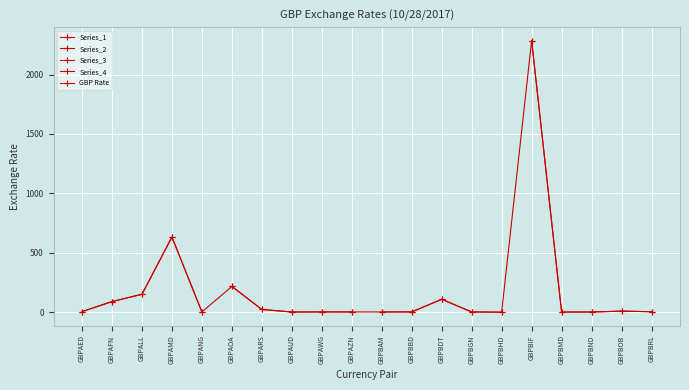

What is the smallest value displayed?

0.5